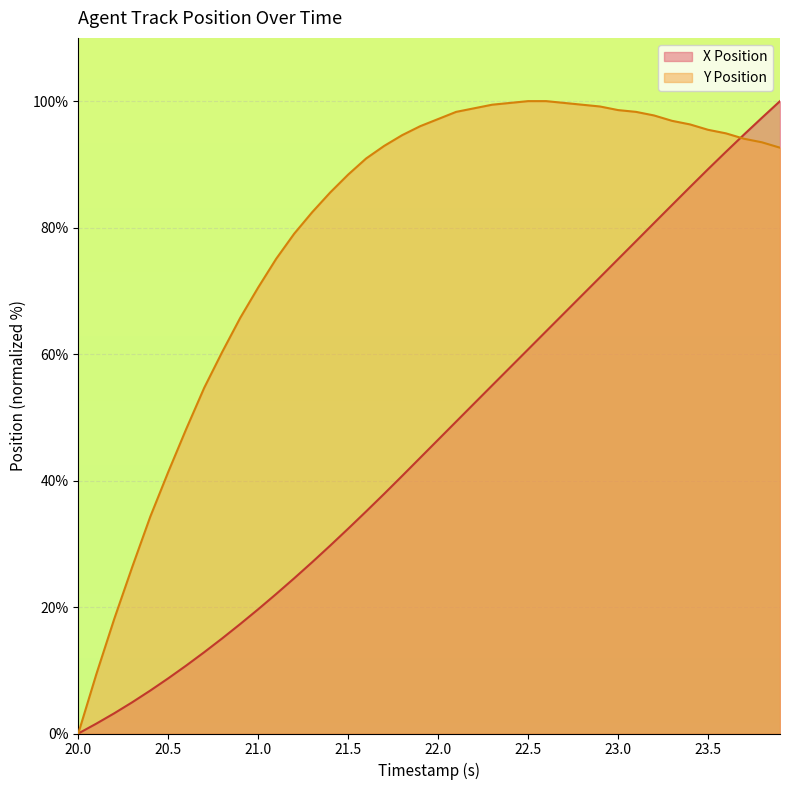

Is it true that Y Position equals 61.0 at 22.1?

False